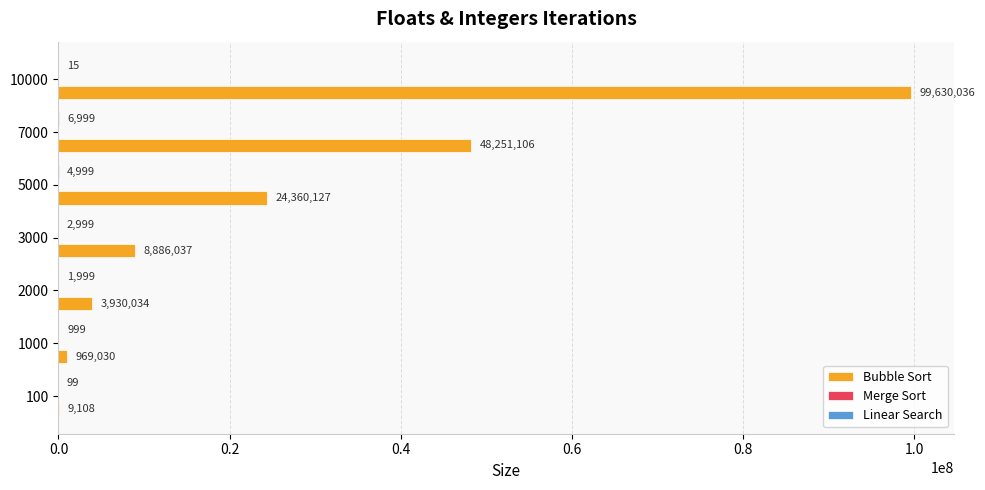

At which category is the sum across all series the highest?

10000